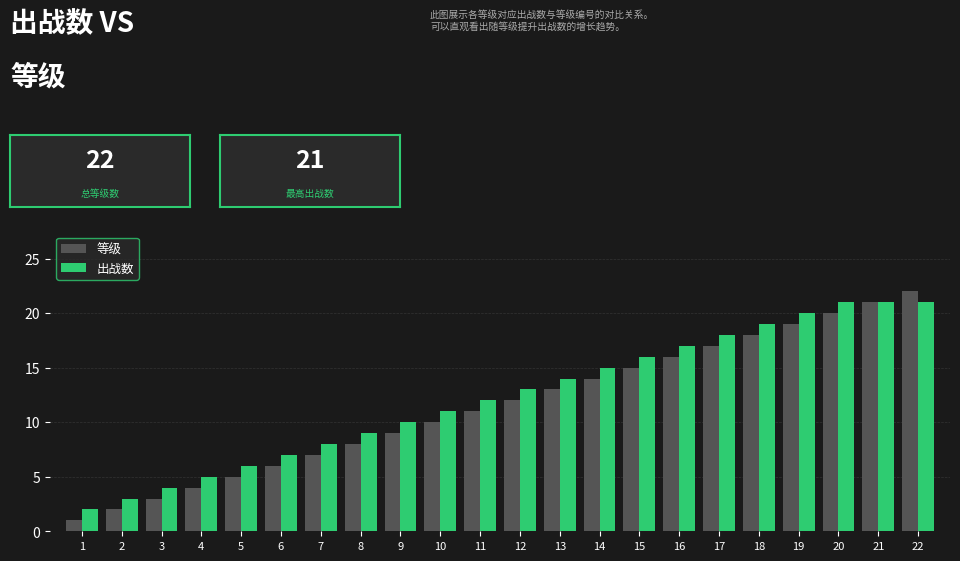

Reading right to left, extract all data points from this chart.

等级: 22=22	21=21	20=20	19=19	18=18	17=17	16=16	15=15	14=14	13=13	12=12	11=11	10=10	9=9	8=8	7=7	6=6	5=5	4=4	3=3	2=2	1=1
出战数: 22=21	21=21	20=21	19=20	18=19	17=18	16=17	15=16	14=15	13=14	12=13	11=12	10=11	9=10	8=9	7=8	6=7	5=6	4=5	3=4	2=3	1=2